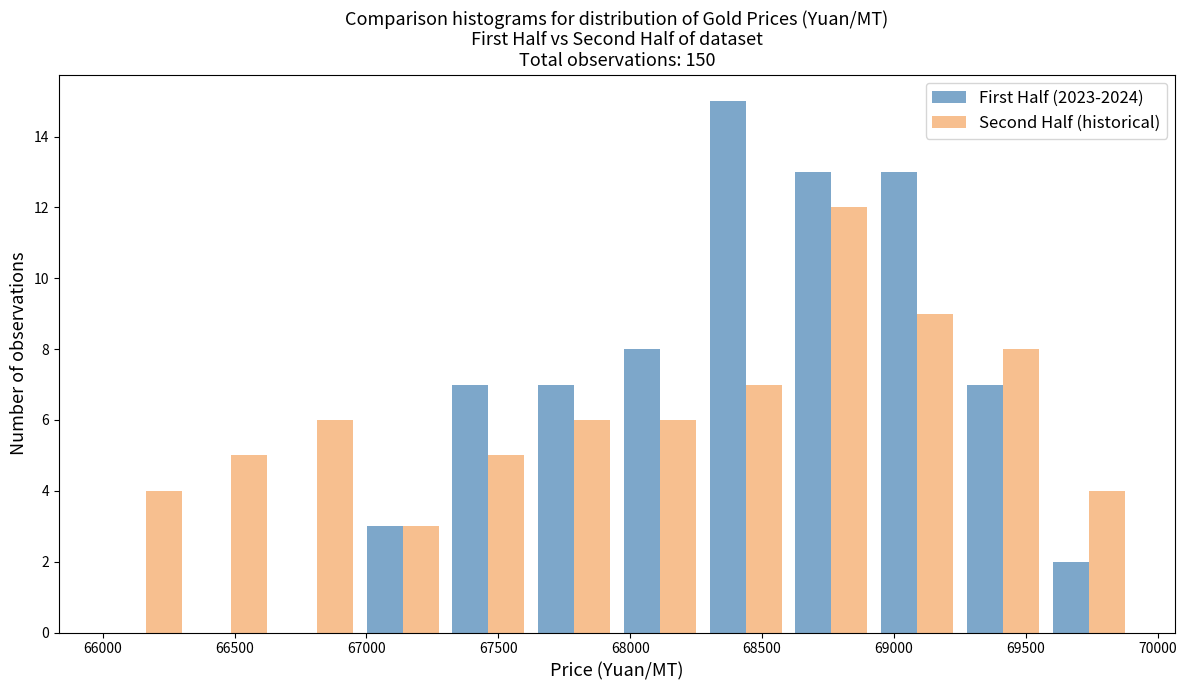

Reading left to right, transcribe this chart: for each range on the x-axis, give the height of each series' bar. Neither the bar edges nor the heights are printed on the chart, so give them approximately, as read against the axes.

66000 to 66325: First Half (2023-2024)=0	Second Half (historical)=4
66325 to 66650: First Half (2023-2024)=0	Second Half (historical)=5
66650 to 66975: First Half (2023-2024)=0	Second Half (historical)=6
66975 to 67300: First Half (2023-2024)=3	Second Half (historical)=3
67300 to 67625: First Half (2023-2024)=7	Second Half (historical)=5
67625 to 67950: First Half (2023-2024)=7	Second Half (historical)=6
67950 to 68275: First Half (2023-2024)=8	Second Half (historical)=6
68275 to 68600: First Half (2023-2024)=15	Second Half (historical)=7
68600 to 68925: First Half (2023-2024)=13	Second Half (historical)=12
68925 to 69250: First Half (2023-2024)=13	Second Half (historical)=9
69250 to 69575: First Half (2023-2024)=7	Second Half (historical)=8
69575 to 69900: First Half (2023-2024)=2	Second Half (historical)=4